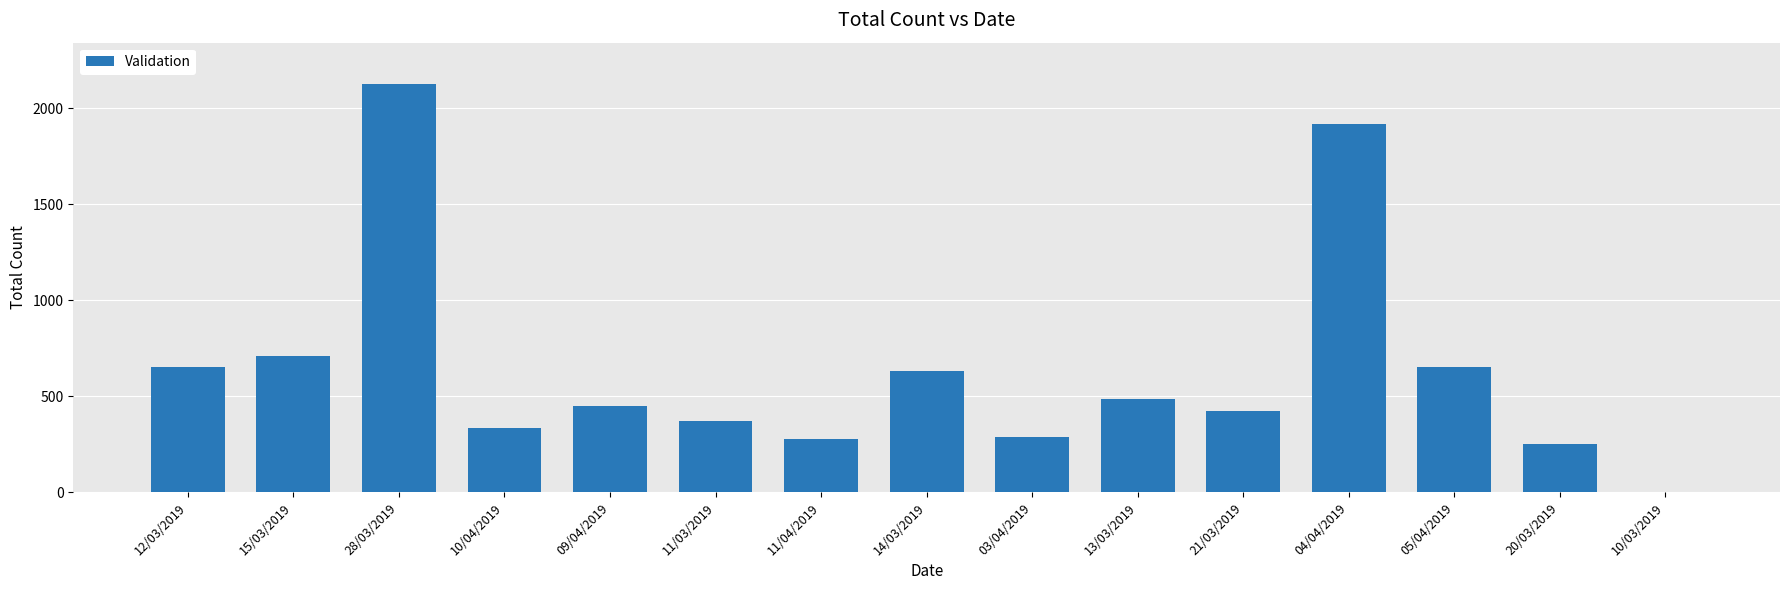

What is the sum of all values?

9566